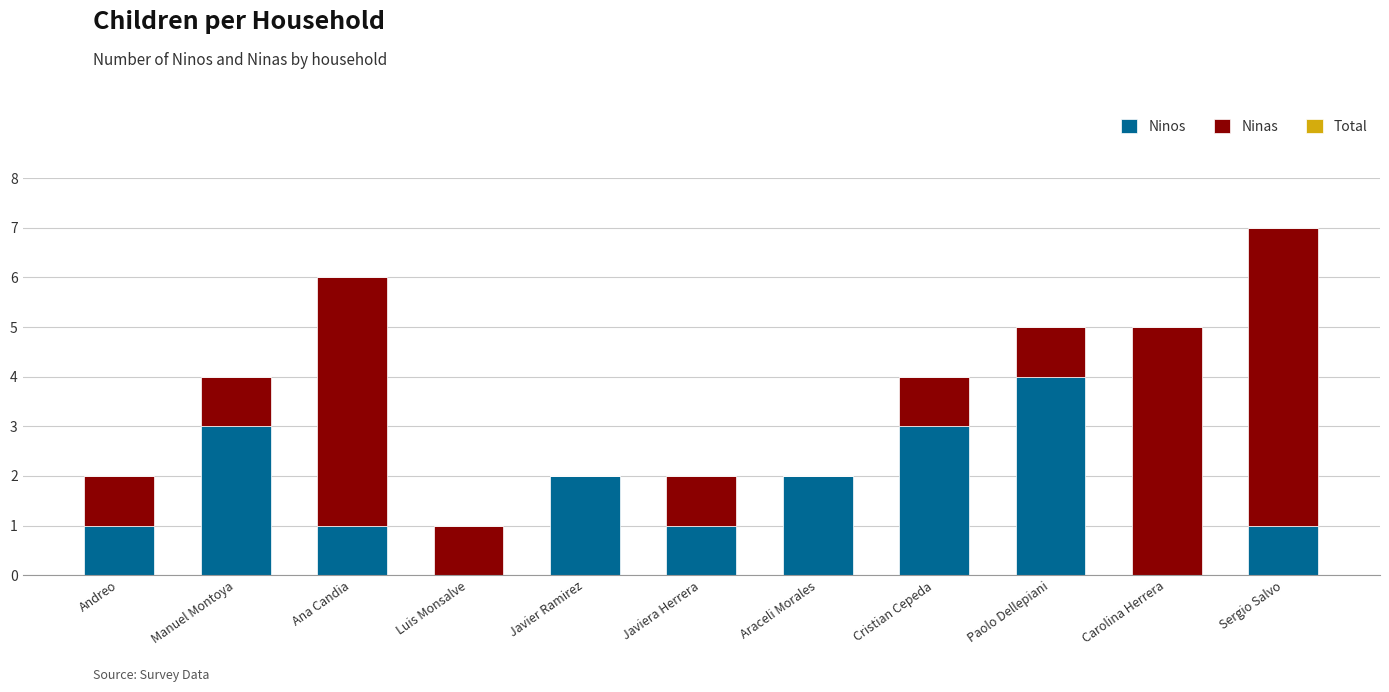

Count the number of data series in this chart.

2